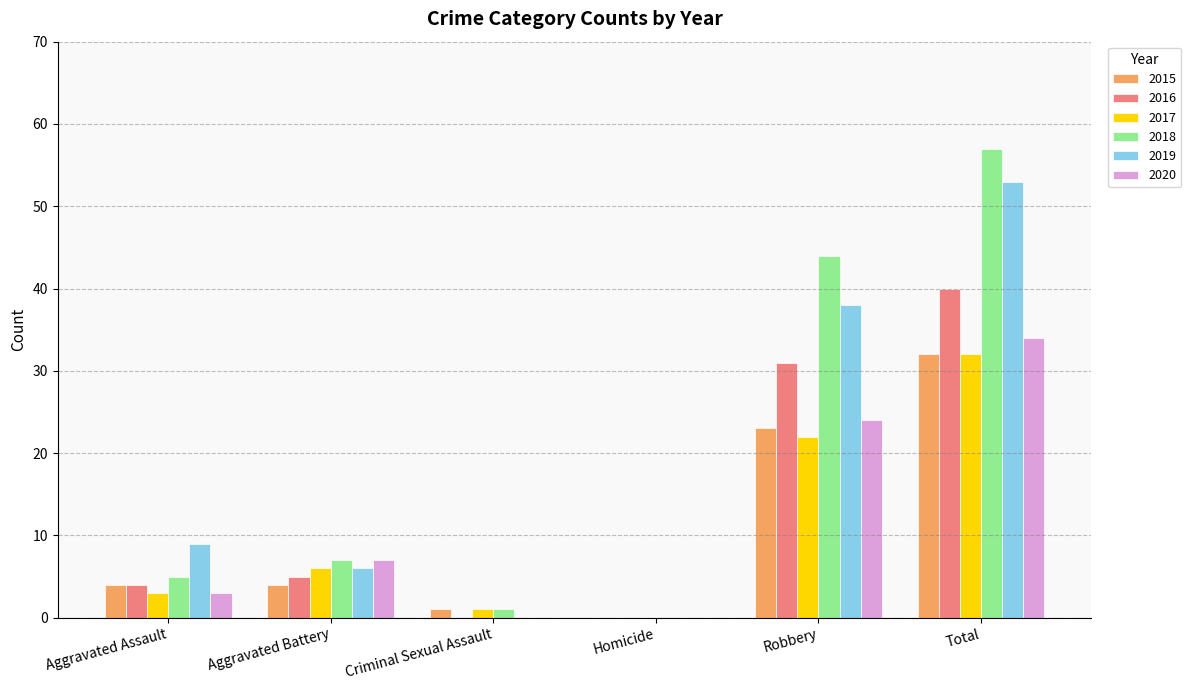

What is the greatest value displayed?

57